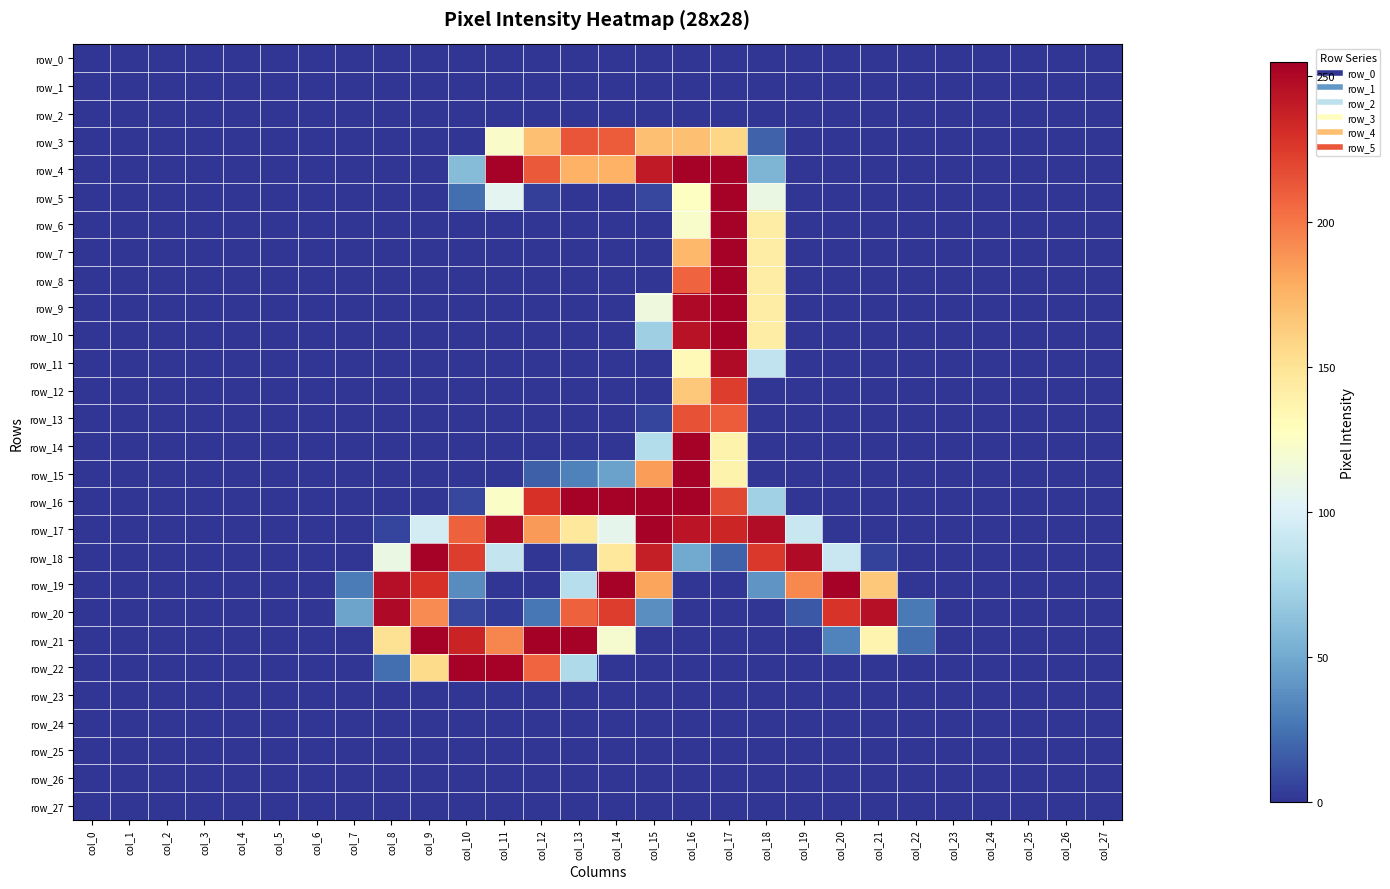

Reading left to right, what are all the values shown in this chart?

row_0: col_0=0	col_1=0	col_2=0	col_3=0	col_4=0	col_5=0	col_6=0	col_7=0	col_8=0	col_9=0	col_10=0	col_11=0	col_12=0	col_13=0	col_14=0	col_15=0	col_16=0	col_17=0	col_18=0	col_19=0	col_20=0	col_21=0	col_22=0	col_23=0	col_24=0	col_25=0	col_26=0	col_27=0
row_1: col_0=0	col_1=0	col_2=0	col_3=0	col_4=0	col_5=0	col_6=0	col_7=0	col_8=0	col_9=0	col_10=0	col_11=0	col_12=0	col_13=0	col_14=0	col_15=0	col_16=0	col_17=0	col_18=0	col_19=0	col_20=0	col_21=0	col_22=0	col_23=0	col_24=0	col_25=0	col_26=0	col_27=0
row_2: col_0=0	col_1=0	col_2=0	col_3=0	col_4=0	col_5=0	col_6=0	col_7=0	col_8=0	col_9=0	col_10=0	col_11=0	col_12=0	col_13=0	col_14=0	col_15=0	col_16=0	col_17=0	col_18=0	col_19=0	col_20=0	col_21=0	col_22=0	col_23=0	col_24=0	col_25=0	col_26=0	col_27=0
row_3: col_0=0	col_1=0	col_2=0	col_3=0	col_4=0	col_5=0	col_6=0	col_7=0	col_8=0	col_9=0	col_10=0	col_11=123	col_12=169	col_13=214	col_14=211	col_15=169	col_16=169	col_17=158	col_18=18	col_19=0	col_20=0	col_21=0	col_22=0	col_23=0	col_24=0	col_25=0	col_26=0	col_27=0
row_4: col_0=0	col_1=0	col_2=0	col_3=0	col_4=0	col_5=0	col_6=0	col_7=0	col_8=0	col_9=0	col_10=60	col_11=254	col_12=212	col_13=176	col_14=176	col_15=241	col_16=254	col_17=254	col_18=56	col_19=0	col_20=0	col_21=0	col_22=0	col_23=0	col_24=0	col_25=0	col_26=0	col_27=0
row_5: col_0=0	col_1=0	col_2=0	col_3=0	col_4=0	col_5=0	col_6=0	col_7=0	col_8=0	col_9=0	col_10=23	col_11=105	col_12=4	col_13=0	col_14=0	col_15=7	col_16=126	col_17=254	col_18=111	col_19=0	col_20=0	col_21=0	col_22=0	col_23=0	col_24=0	col_25=0	col_26=0	col_27=0
row_6: col_0=0	col_1=0	col_2=0	col_3=0	col_4=0	col_5=0	col_6=0	col_7=0	col_8=0	col_9=0	col_10=0	col_11=0	col_12=0	col_13=0	col_14=0	col_15=0	col_16=122	col_17=254	col_18=142	col_19=0	col_20=0	col_21=0	col_22=0	col_23=0	col_24=0	col_25=0	col_26=0	col_27=0
row_7: col_0=0	col_1=0	col_2=0	col_3=0	col_4=0	col_5=0	col_6=0	col_7=0	col_8=0	col_9=0	col_10=0	col_11=0	col_12=0	col_13=0	col_14=0	col_15=0	col_16=173	col_17=254	col_18=142	col_19=0	col_20=0	col_21=0	col_22=0	col_23=0	col_24=0	col_25=0	col_26=0	col_27=0
row_8: col_0=0	col_1=0	col_2=0	col_3=0	col_4=0	col_5=0	col_6=0	col_7=0	col_8=0	col_9=0	col_10=0	col_11=0	col_12=0	col_13=0	col_14=0	col_15=0	col_16=208	col_17=254	col_18=142	col_19=0	col_20=0	col_21=0	col_22=0	col_23=0	col_24=0	col_25=0	col_26=0	col_27=0
row_9: col_0=0	col_1=0	col_2=0	col_3=0	col_4=0	col_5=0	col_6=0	col_7=0	col_8=0	col_9=0	col_10=0	col_11=0	col_12=0	col_13=0	col_14=0	col_15=114	col_16=250	col_17=254	col_18=142	col_19=0	col_20=0	col_21=0	col_22=0	col_23=0	col_24=0	col_25=0	col_26=0	col_27=0
row_10: col_0=0	col_1=0	col_2=0	col_3=0	col_4=0	col_5=0	col_6=0	col_7=0	col_8=0	col_9=0	col_10=0	col_11=0	col_12=0	col_13=0	col_14=0	col_15=71	col_16=245	col_17=254	col_18=142	col_19=0	col_20=0	col_21=0	col_22=0	col_23=0	col_24=0	col_25=0	col_26=0	col_27=0
row_11: col_0=0	col_1=0	col_2=0	col_3=0	col_4=0	col_5=0	col_6=0	col_7=0	col_8=0	col_9=0	col_10=0	col_11=0	col_12=0	col_13=0	col_14=0	col_15=0	col_16=132	col_17=249	col_18=87	col_19=0	col_20=0	col_21=0	col_22=0	col_23=0	col_24=0	col_25=0	col_26=0	col_27=0
row_12: col_0=0	col_1=0	col_2=0	col_3=0	col_4=0	col_5=0	col_6=0	col_7=0	col_8=0	col_9=0	col_10=0	col_11=0	col_12=0	col_13=0	col_14=0	col_15=0	col_16=165	col_17=224	col_18=0	col_19=0	col_20=0	col_21=0	col_22=0	col_23=0	col_24=0	col_25=0	col_26=0	col_27=0
row_13: col_0=0	col_1=0	col_2=0	col_3=0	col_4=0	col_5=0	col_6=0	col_7=0	col_8=0	col_9=0	col_10=0	col_11=0	col_12=0	col_13=0	col_14=0	col_15=6	col_16=215	col_17=211	col_18=0	col_19=0	col_20=0	col_21=0	col_22=0	col_23=0	col_24=0	col_25=0	col_26=0	col_27=0
row_14: col_0=0	col_1=0	col_2=0	col_3=0	col_4=0	col_5=0	col_6=0	col_7=0	col_8=0	col_9=0	col_10=0	col_11=0	col_12=0	col_13=0	col_14=0	col_15=81	col_16=254	col_17=137	col_18=0	col_19=0	col_20=0	col_21=0	col_22=0	col_23=0	col_24=0	col_25=0	col_26=0	col_27=0
row_15: col_0=0	col_1=0	col_2=0	col_3=0	col_4=0	col_5=0	col_6=0	col_7=0	col_8=0	col_9=0	col_10=0	col_11=0	col_12=17	col_13=31	col_14=46	col_15=185	col_16=254	col_17=137	col_18=0	col_19=0	col_20=0	col_21=0	col_22=0	col_23=0	col_24=0	col_25=0	col_26=0	col_27=0
row_16: col_0=0	col_1=0	col_2=0	col_3=0	col_4=0	col_5=0	col_6=0	col_7=0	col_8=0	col_9=0	col_10=7	col_11=124	col_12=229	col_13=254	col_14=254	col_15=254	col_16=254	col_17=219	col_18=72	col_19=0	col_20=0	col_21=0	col_22=0	col_23=0	col_24=0	col_25=0	col_26=0	col_27=0
row_17: col_0=0	col_1=0	col_2=0	col_3=0	col_4=0	col_5=0	col_6=0	col_7=0	col_8=6	col_9=96	col_10=209	col_11=250	col_12=186	col_13=146	col_14=107	col_15=254	col_16=244	col_17=235	col_18=248	col_19=91	col_20=0	col_21=0	col_22=0	col_23=0	col_24=0	col_25=0	col_26=0	col_27=0
row_18: col_0=0	col_1=0	col_2=0	col_3=0	col_4=0	col_5=0	col_6=0	col_7=0	col_8=111	col_9=254	col_10=224	col_11=89	col_12=0	col_13=4	col_14=146	col_15=239	col_16=50	col_17=18	col_18=226	col_19=249	col_20=91	col_21=5	col_22=0	col_23=0	col_24=0	col_25=0	col_26=0	col_27=0
row_19: col_0=0	col_1=0	col_2=0	col_3=0	col_4=0	col_5=0	col_6=0	col_7=29	col_8=247	col_9=229	col_10=36	col_11=0	col_12=0	col_13=82	col_14=254	col_15=182	col_16=0	col_17=0	col_18=40	col_19=193	col_20=254	col_21=165	col_22=0	col_23=0	col_24=0	col_25=0	col_26=0	col_27=0
row_20: col_0=0	col_1=0	col_2=0	col_3=0	col_4=0	col_5=0	col_6=0	col_7=47	col_8=250	col_9=192	col_10=7	col_11=2	col_12=27	col_13=209	col_14=224	col_15=37	col_16=0	col_17=0	col_18=0	col_19=14	col_20=228	col_21=246	col_22=28	col_23=0	col_24=0	col_25=0	col_26=0	col_27=0
row_21: col_0=0	col_1=0	col_2=0	col_3=0	col_4=0	col_5=0	col_6=0	col_7=0	col_8=151	col_9=254	col_10=236	col_11=194	col_12=255	col_13=254	col_14=120	col_15=0	col_16=0	col_17=0	col_18=0	col_19=0	col_20=32	col_21=136	col_22=23	col_23=0	col_24=0	col_25=0	col_26=0	col_27=0
row_22: col_0=0	col_1=0	col_2=0	col_3=0	col_4=0	col_5=0	col_6=0	col_7=0	col_8=23	col_9=155	col_10=254	col_11=254	col_12=207	col_13=78	col_14=0	col_15=0	col_16=0	col_17=0	col_18=0	col_19=0	col_20=0	col_21=0	col_22=0	col_23=0	col_24=0	col_25=0	col_26=0	col_27=0
row_23: col_0=0	col_1=0	col_2=0	col_3=0	col_4=0	col_5=0	col_6=0	col_7=0	col_8=0	col_9=0	col_10=0	col_11=0	col_12=0	col_13=0	col_14=0	col_15=0	col_16=0	col_17=0	col_18=0	col_19=0	col_20=0	col_21=0	col_22=0	col_23=0	col_24=0	col_25=0	col_26=0	col_27=0
row_24: col_0=0	col_1=0	col_2=0	col_3=0	col_4=0	col_5=0	col_6=0	col_7=0	col_8=0	col_9=0	col_10=0	col_11=0	col_12=0	col_13=0	col_14=0	col_15=0	col_16=0	col_17=0	col_18=0	col_19=0	col_20=0	col_21=0	col_22=0	col_23=0	col_24=0	col_25=0	col_26=0	col_27=0
row_25: col_0=0	col_1=0	col_2=0	col_3=0	col_4=0	col_5=0	col_6=0	col_7=0	col_8=0	col_9=0	col_10=0	col_11=0	col_12=0	col_13=0	col_14=0	col_15=0	col_16=0	col_17=0	col_18=0	col_19=0	col_20=0	col_21=0	col_22=0	col_23=0	col_24=0	col_25=0	col_26=0	col_27=0
row_26: col_0=0	col_1=0	col_2=0	col_3=0	col_4=0	col_5=0	col_6=0	col_7=0	col_8=0	col_9=0	col_10=0	col_11=0	col_12=0	col_13=0	col_14=0	col_15=0	col_16=0	col_17=0	col_18=0	col_19=0	col_20=0	col_21=0	col_22=0	col_23=0	col_24=0	col_25=0	col_26=0	col_27=0
row_27: col_0=0	col_1=0	col_2=0	col_3=0	col_4=0	col_5=0	col_6=0	col_7=0	col_8=0	col_9=0	col_10=0	col_11=0	col_12=0	col_13=0	col_14=0	col_15=0	col_16=0	col_17=0	col_18=0	col_19=0	col_20=0	col_21=0	col_22=0	col_23=0	col_24=0	col_25=0	col_26=0	col_27=0